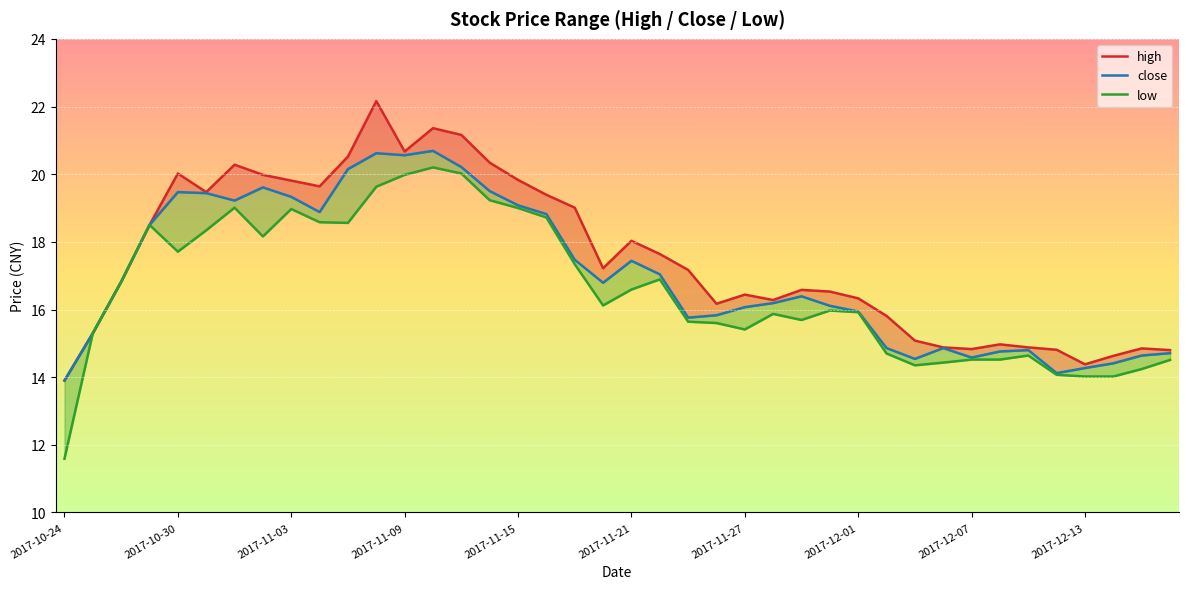

What is the sum of all low values?

663.4